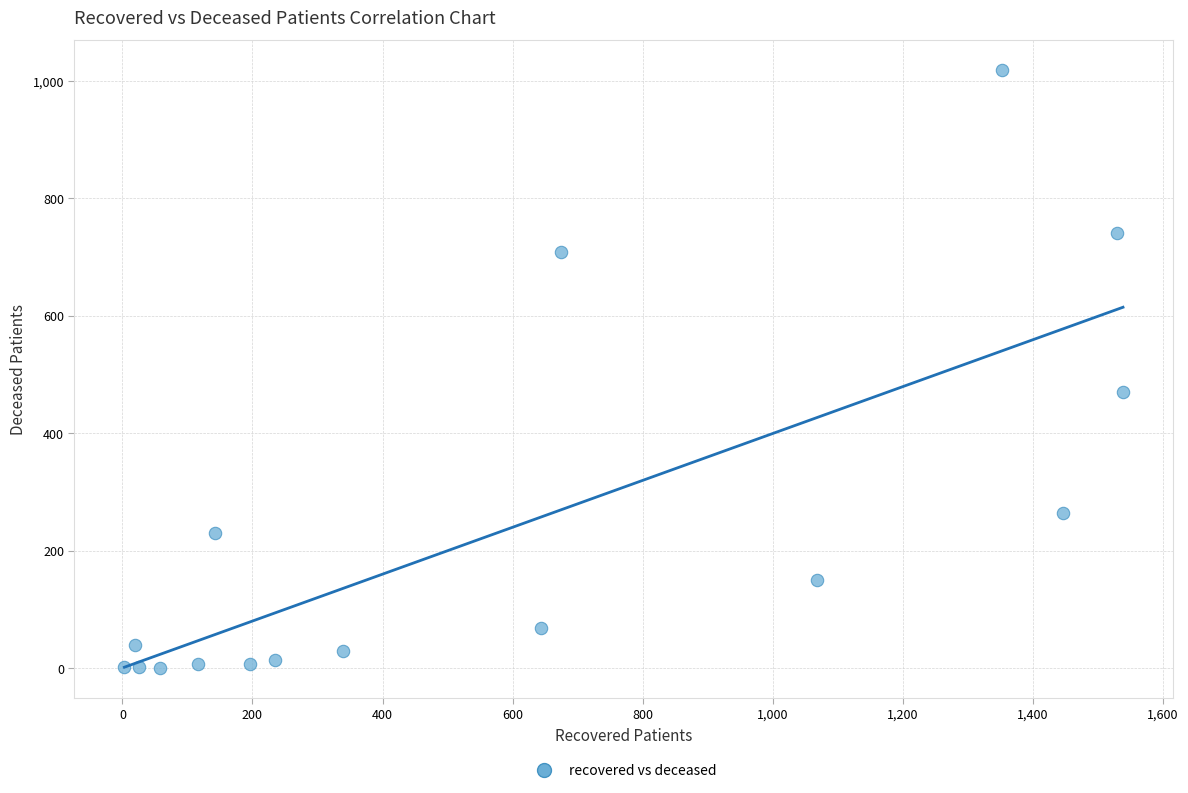

What Y value in the scatter plot is closest to 509?

471